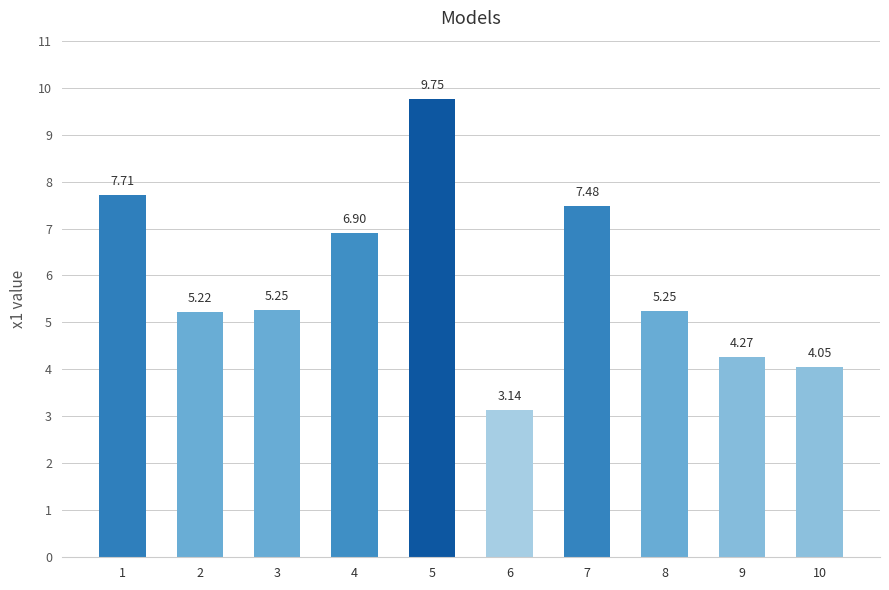

What is the sum of the values at 8 and 7?

12.7